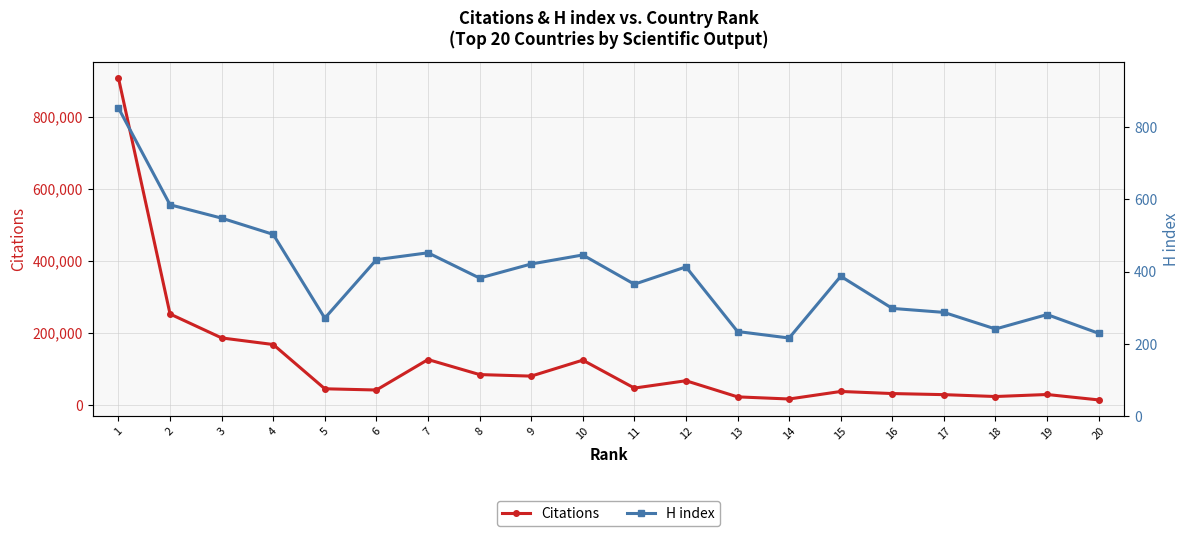

Where does the Citations series first go above 46629?

1